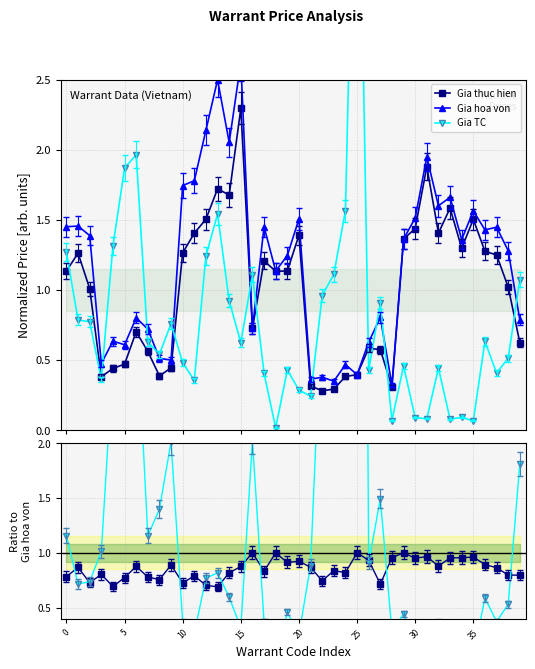

What are all the series names shown in the legend?

Gia thuc hien, Gia hoa von, Gia TC